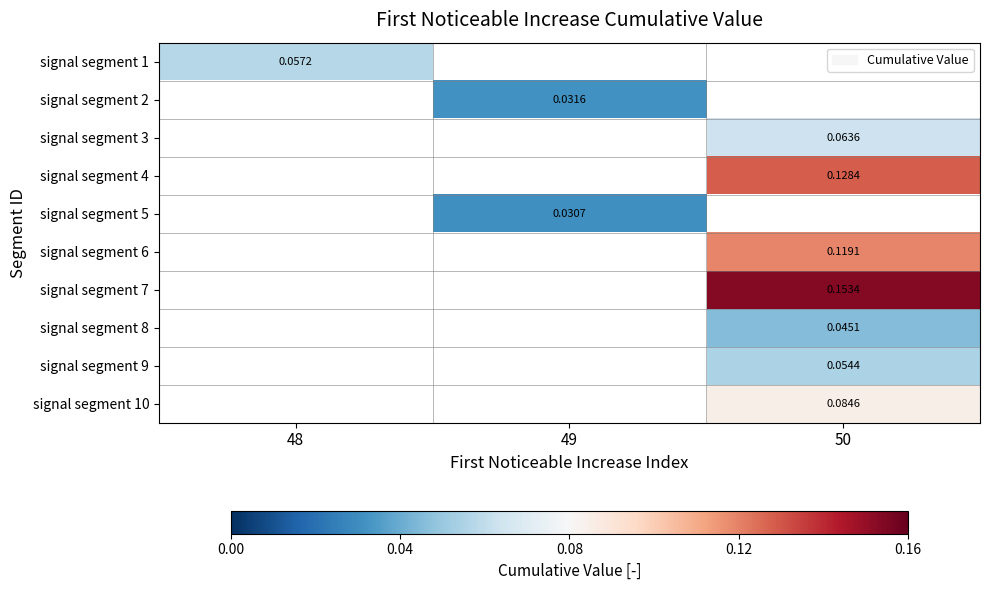

Which has a higher value, 49 or 48?

48